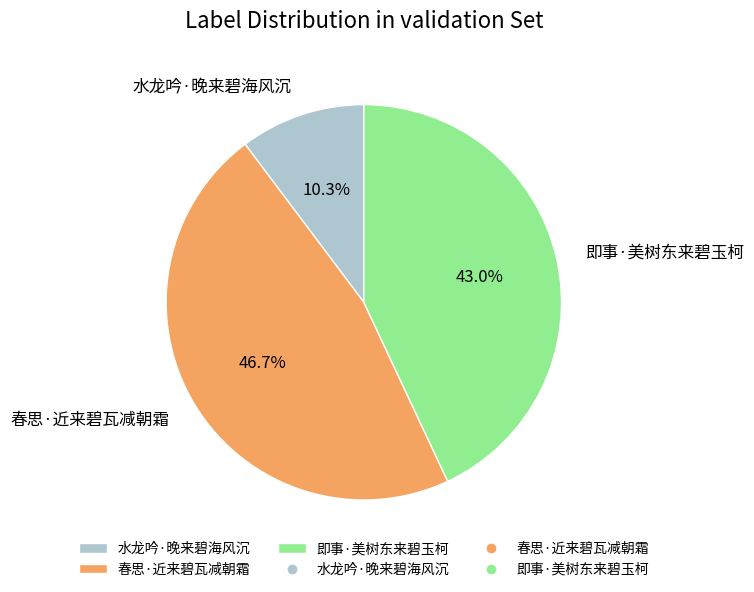

The 水龙吟·晚来碧海风沉 slice represents 10% of the pie. True or false?

True